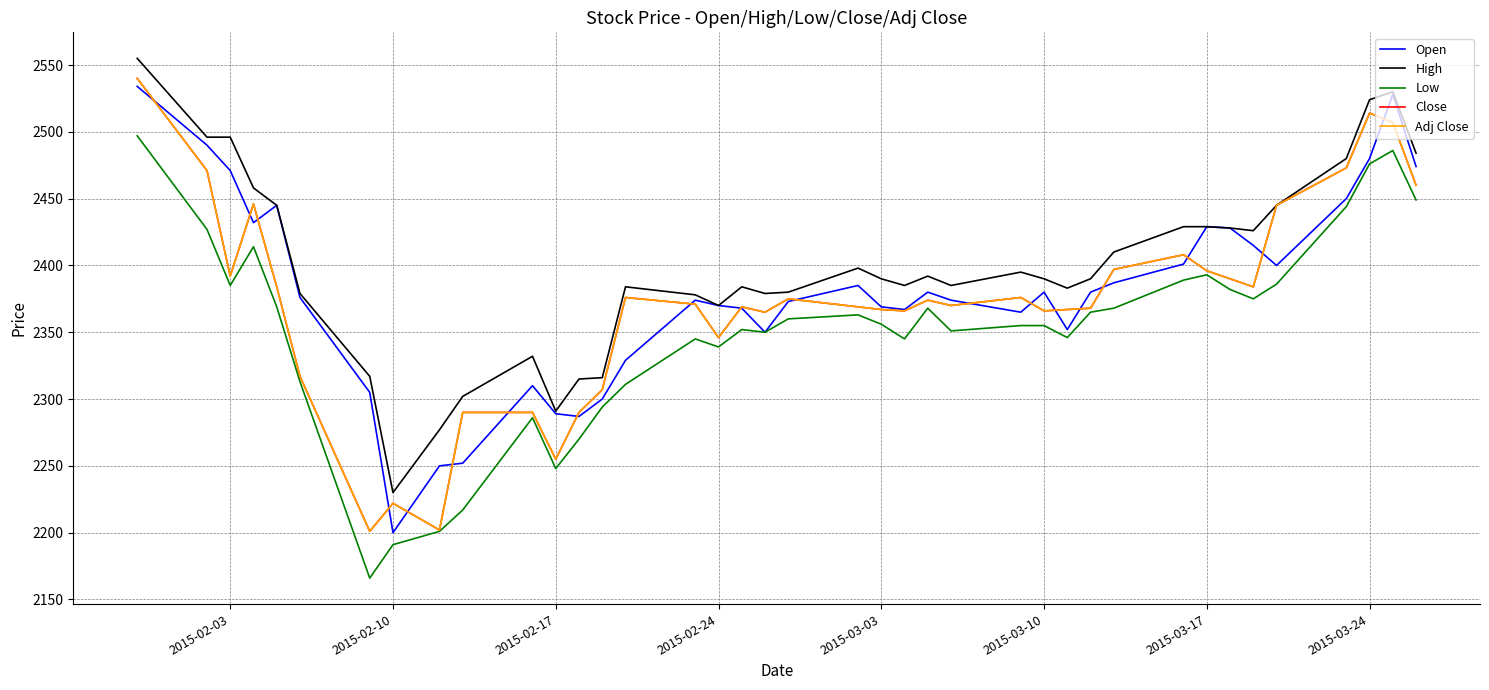

What is the difference between the maximum and minimum values in the Adj Close series?

339